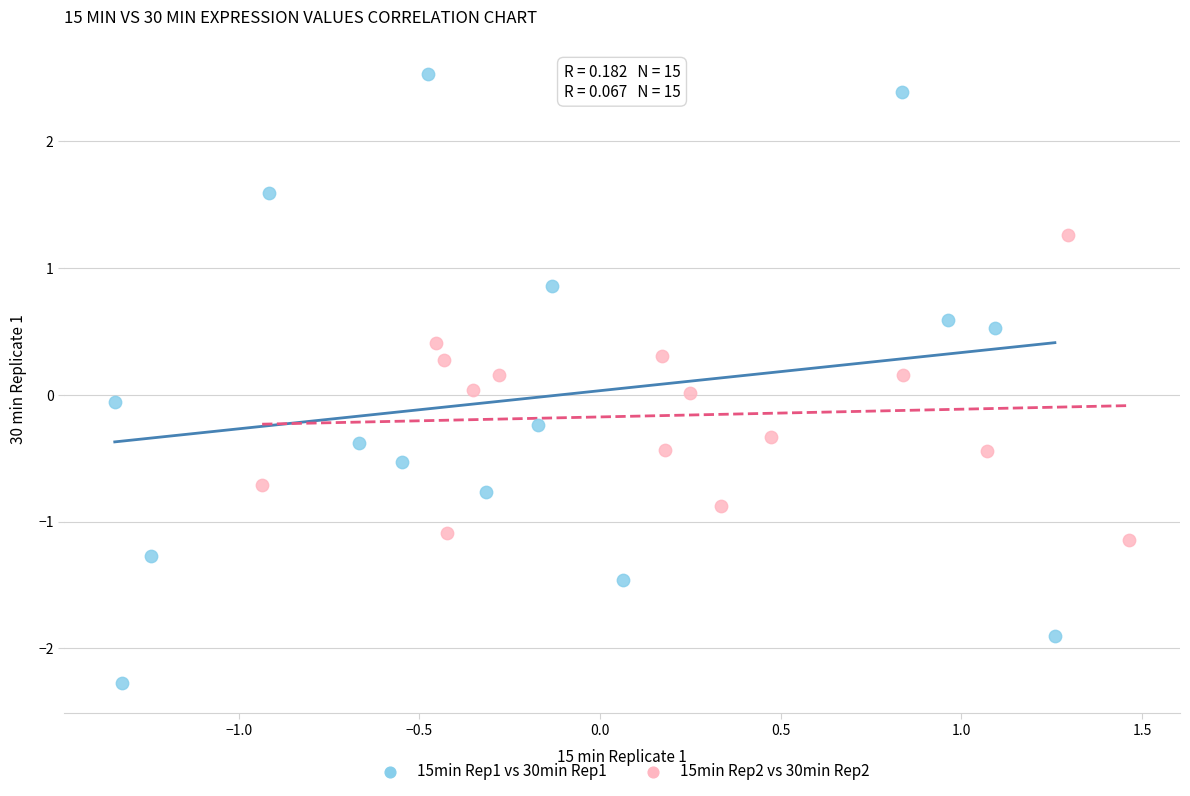

Which series has the widest spread of Y values?

15min Rep1 vs 30min Rep1